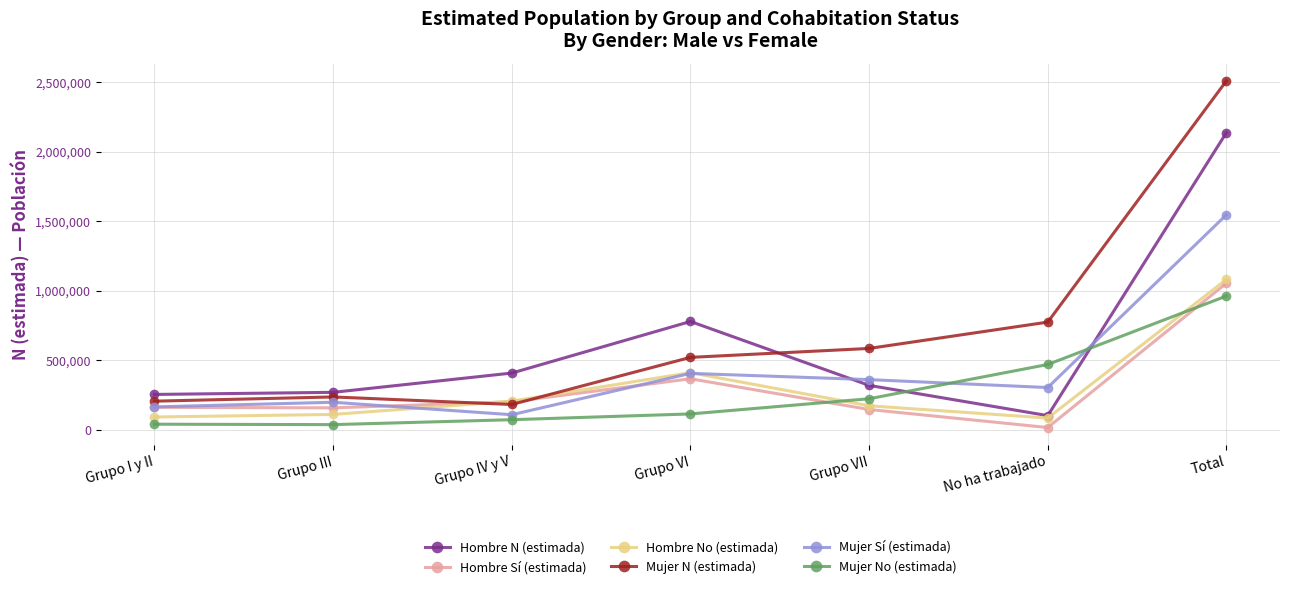

At which category does Mujer Sí (estimada) reach its first local peak?

Grupo III